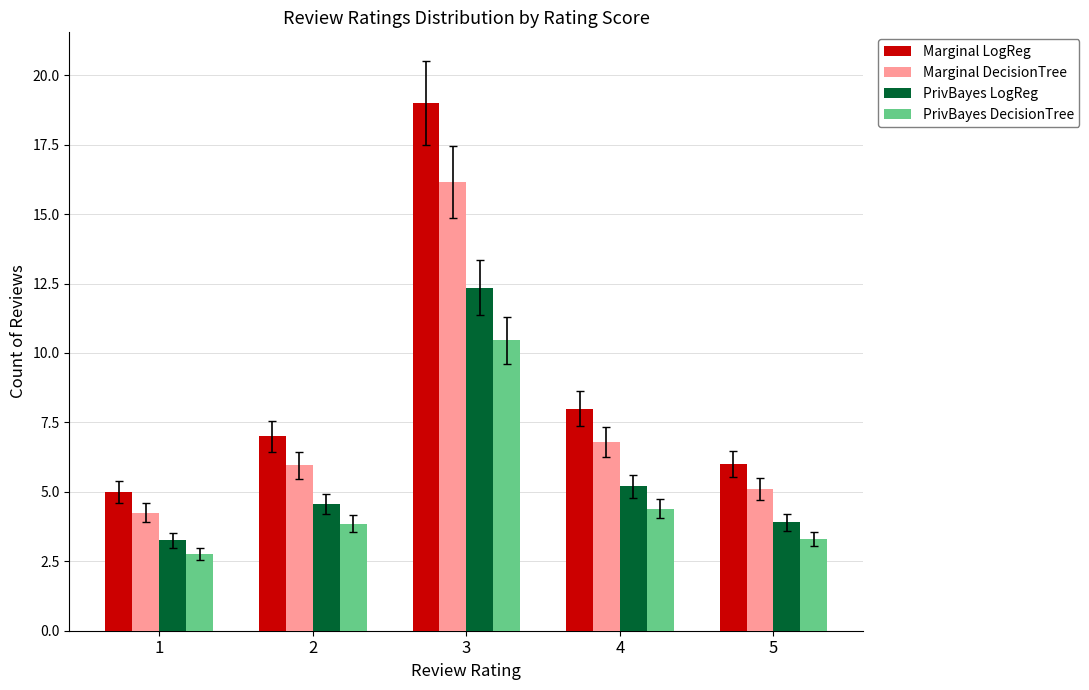

Which label corresponds to the smallest value in the chart?

1